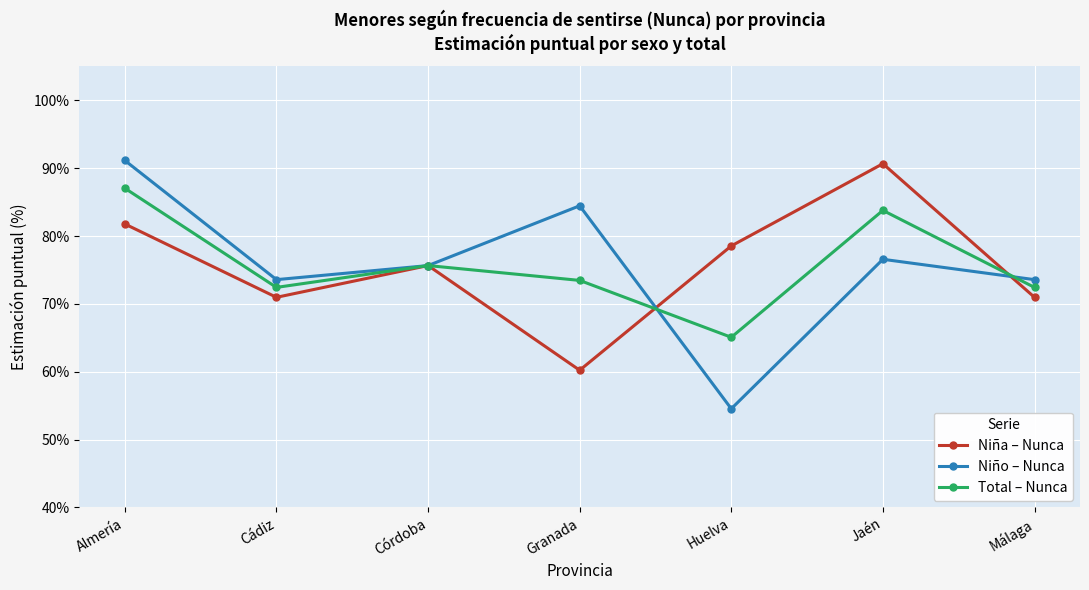

What is the approximate value of Niño – Nunca at Almería?

91.1